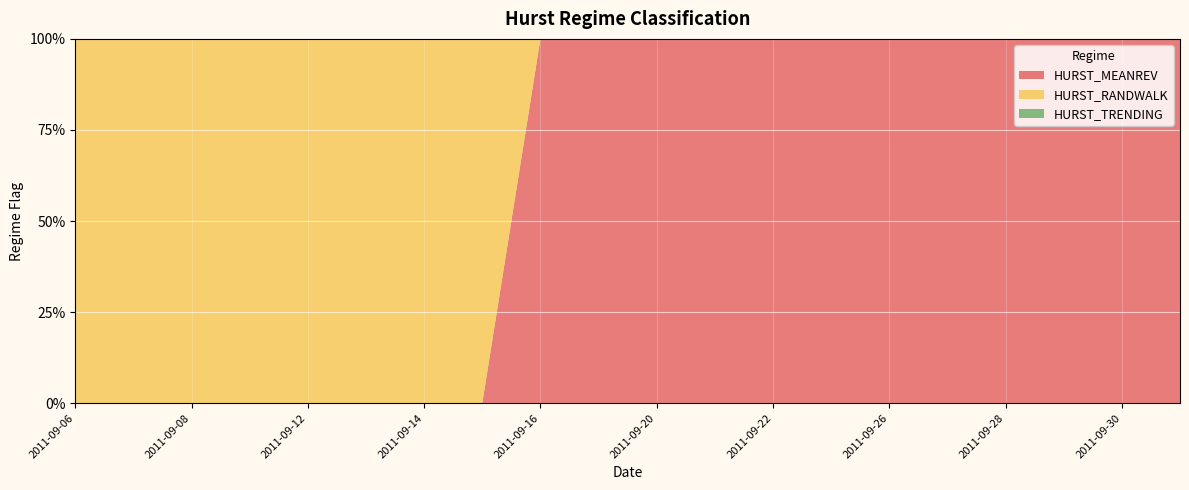

Reading right to left, transcribe all the data shown in this chart.

HURST_MEANREV: 1	1	1	1	1	1	1	1	1	1	1	1	0	0	0	0	0	0	0	0
HURST_RANDWALK: 0	0	0	0	0	0	0	0	0	0	0	0	1	1	1	1	1	1	1	1
HURST_TRENDING: 0	0	0	0	0	0	0	0	0	0	0	0	0	0	0	0	0	0	0	0